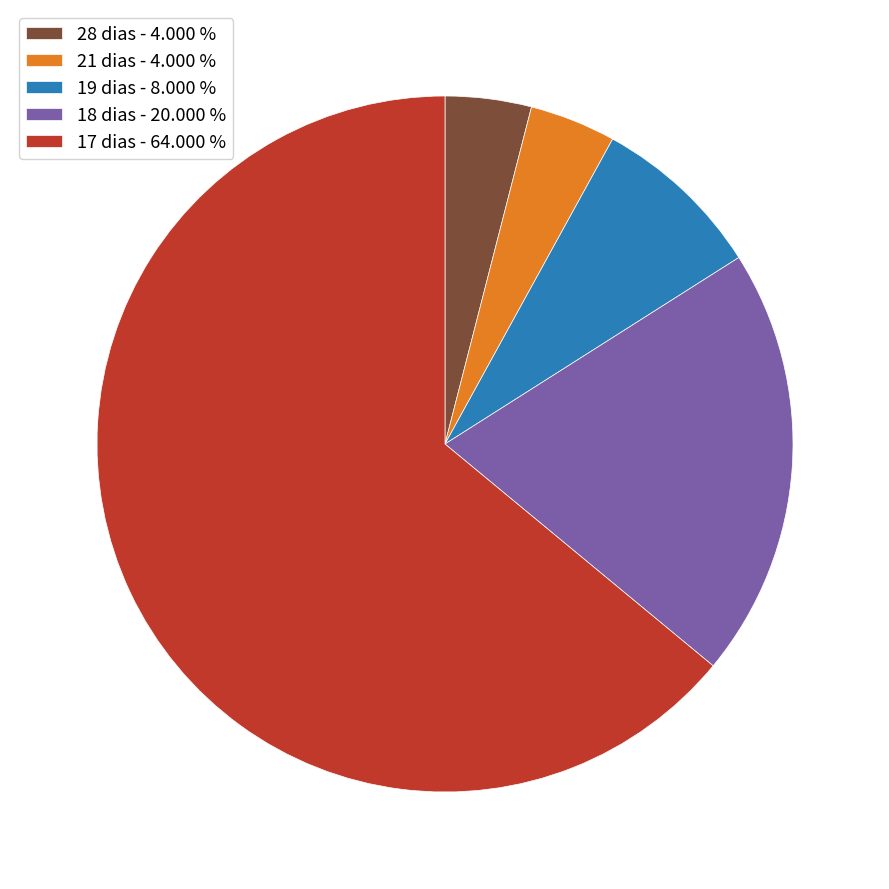

What is the largest slice in the pie chart?

17 dias - 64.000 %